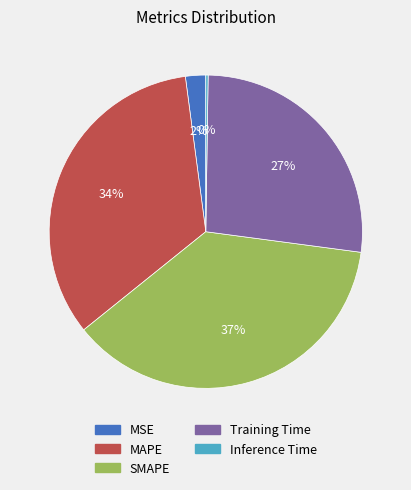

Does Training Time account for over 50% of the chart?

No